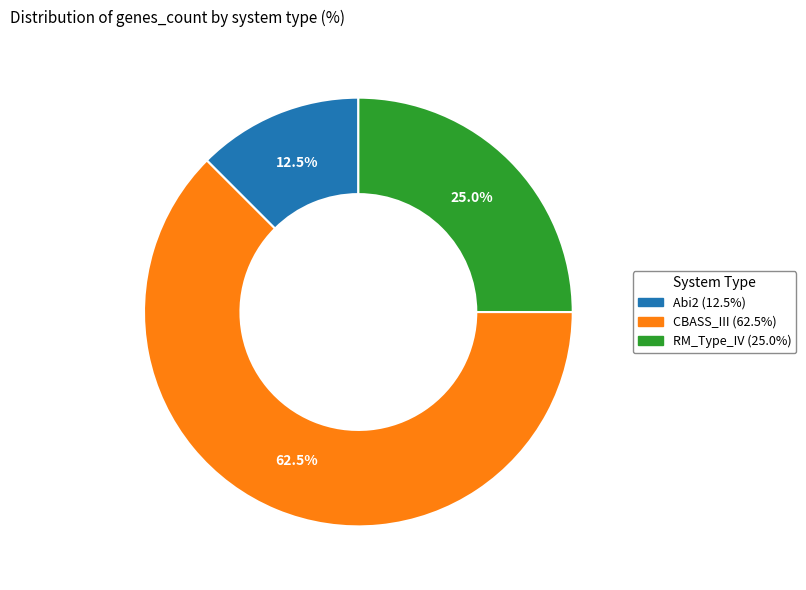

How much of the chart is everything except Abi2?

87.5%